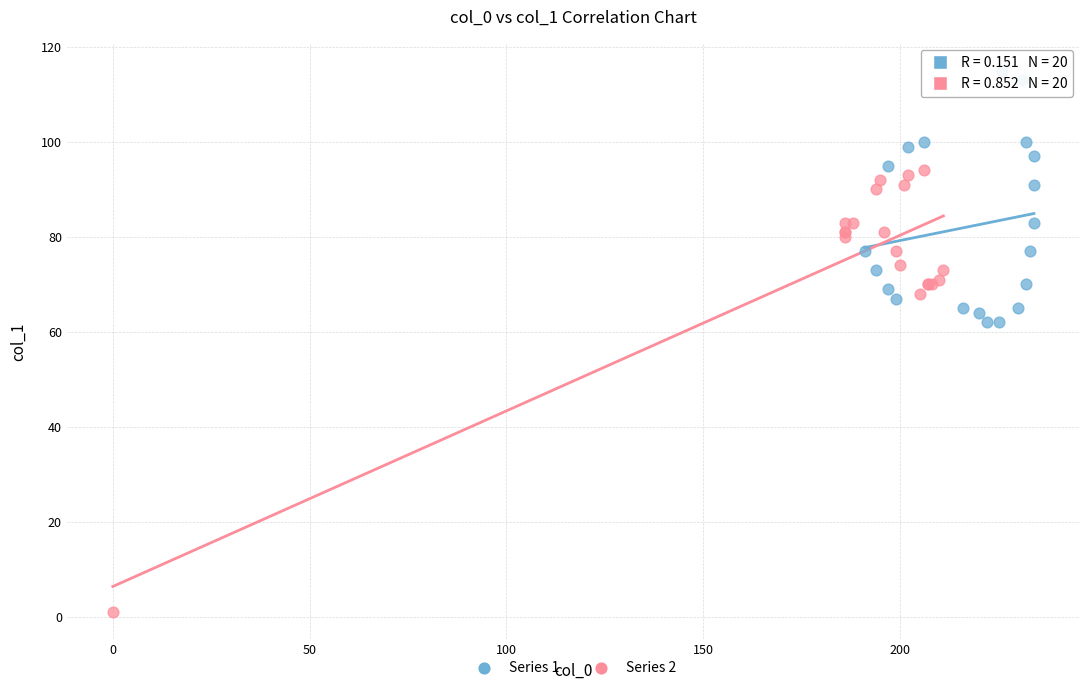

Which series reaches the minimum Y coordinate?

Series 2